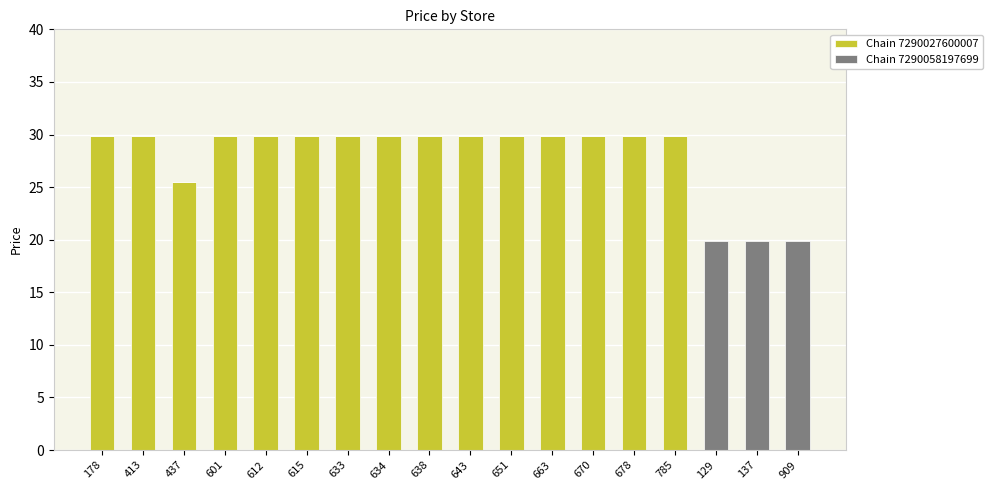

Where does the Chain 7290027600007 series first go above 29?

178